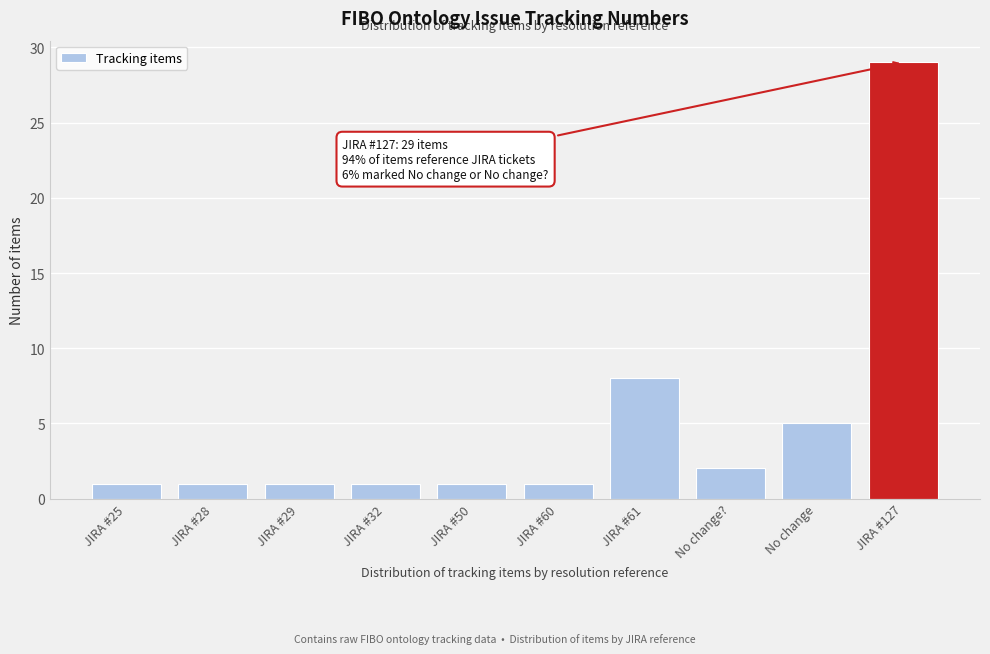

Reading left to right, list all the values displayed in this chart.

JIRA #25=1	JIRA #28=1	JIRA #29=1	JIRA #32=1	JIRA #50=1	JIRA #60=1	JIRA #61=8	No change?=2	No change=5	JIRA #127=29